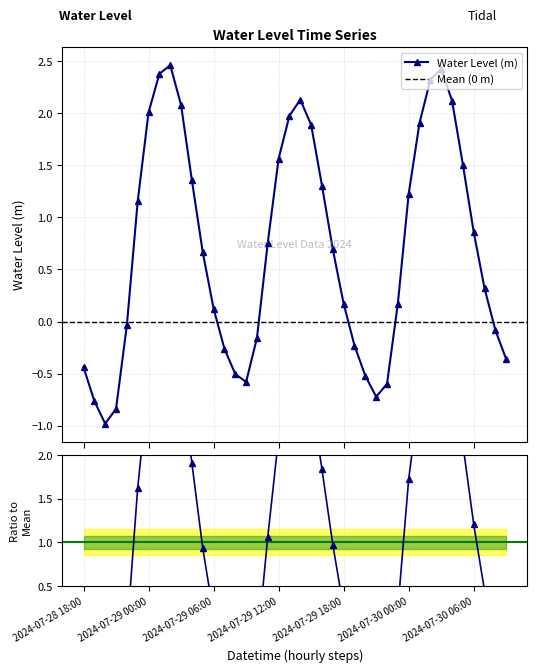

What position from the right is 2024-07-28 21:00?

37